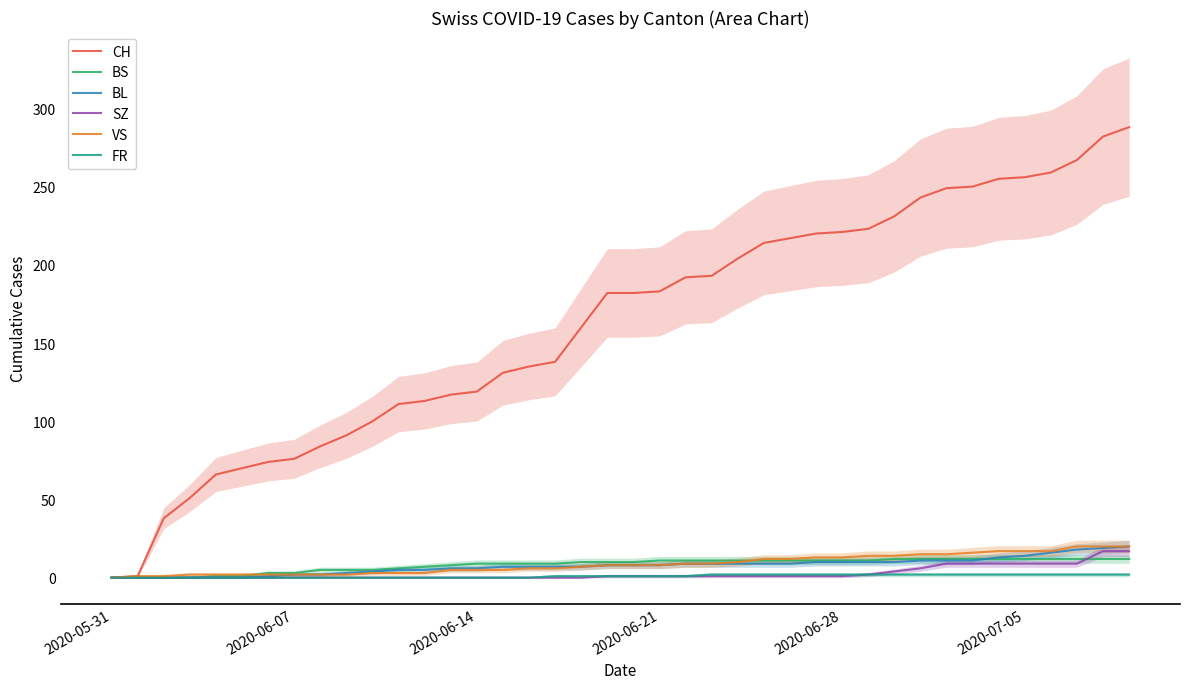

The value of CH at 2020-06-28 is 382. True or false?

False